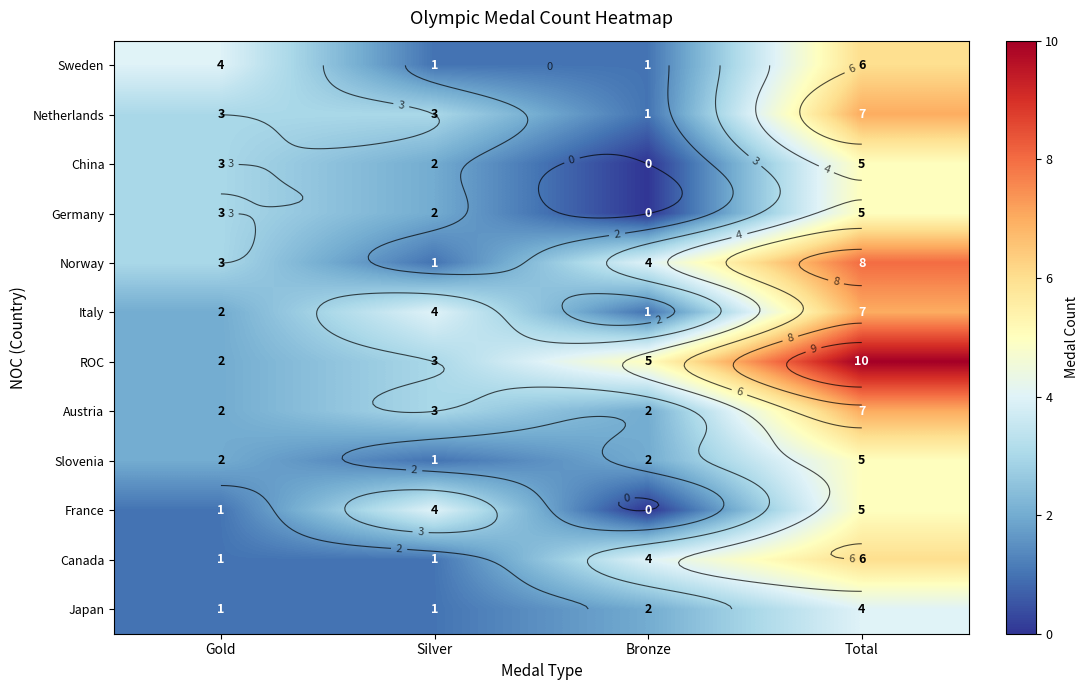

The value of China at Silver is 2. True or false?

True